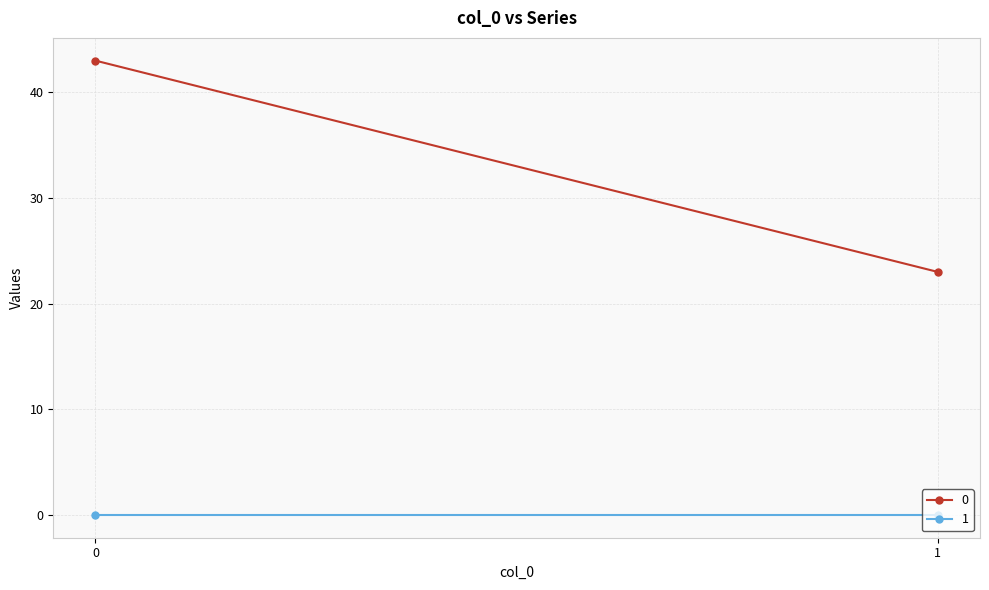

Rank the series by their maximum value, from lowest to highest.

1, 0